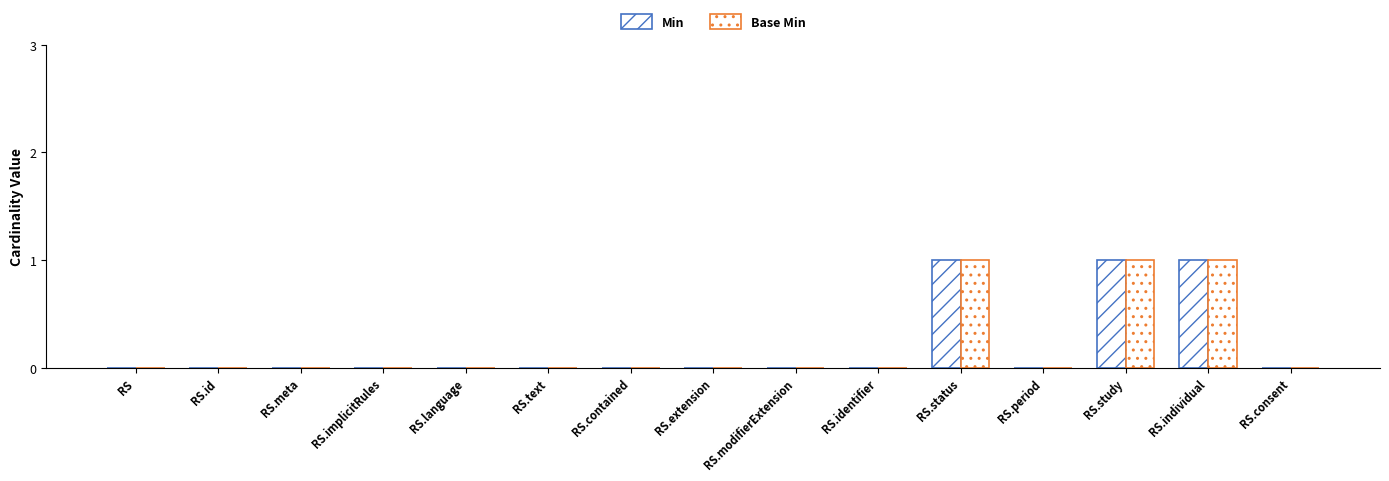

At how many categories does at least one series exceed 0?

3